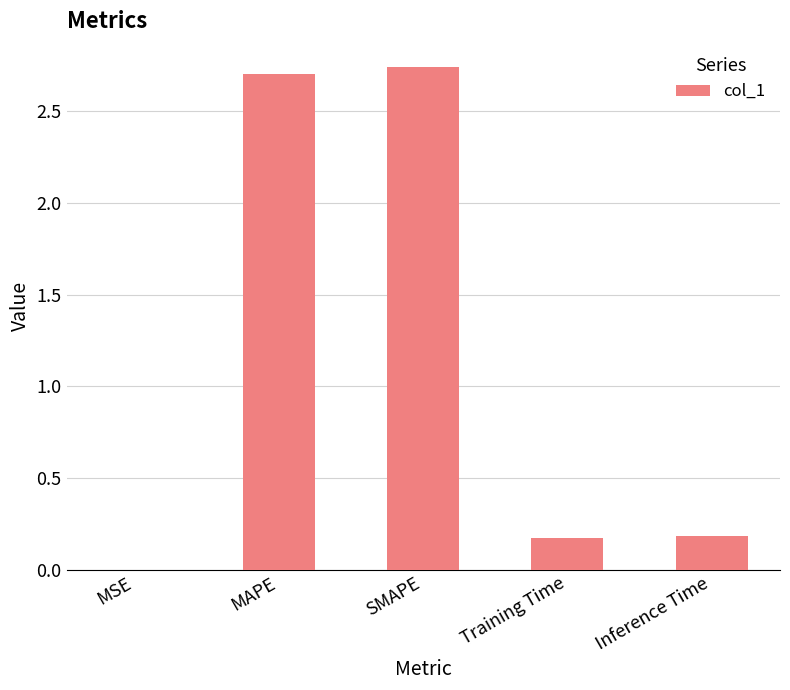

What is the sum of all values?

5.8